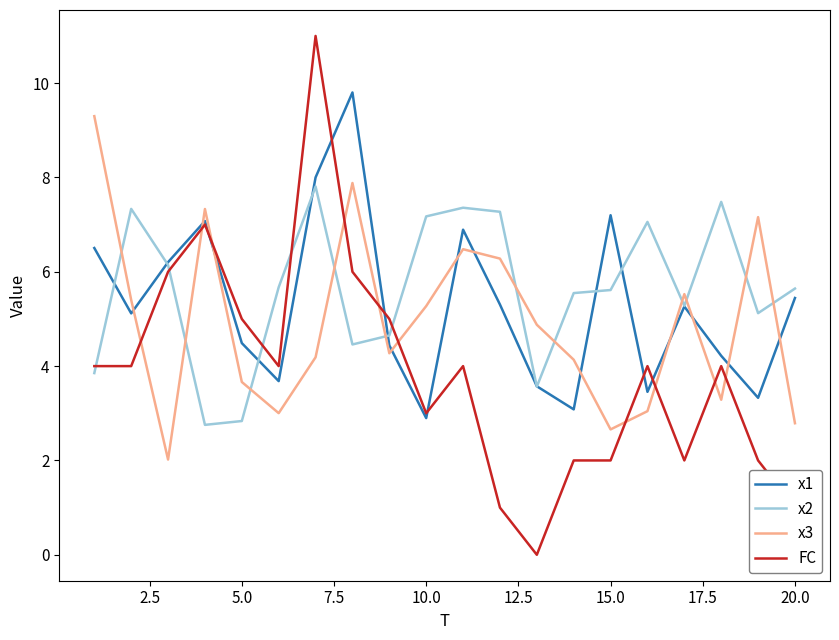

After their last crossing, which series has the higher values: x1 or FC?

x1